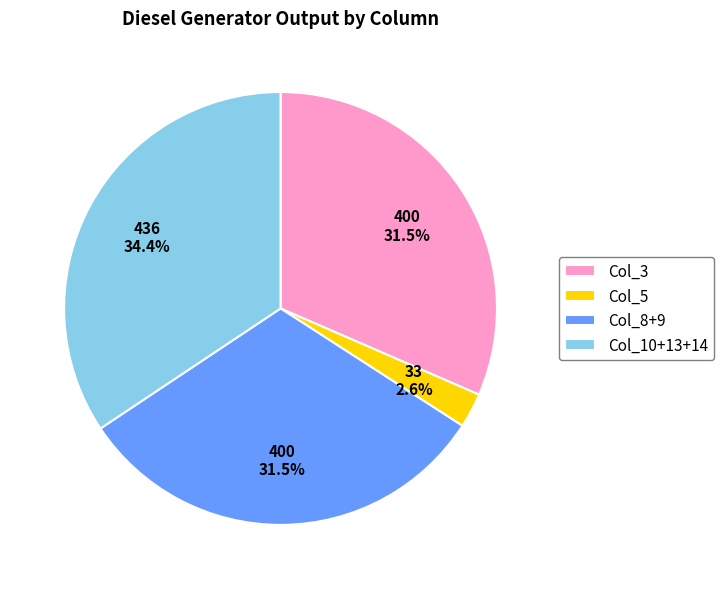

Which category has the smallest portion of the pie?

Col_5